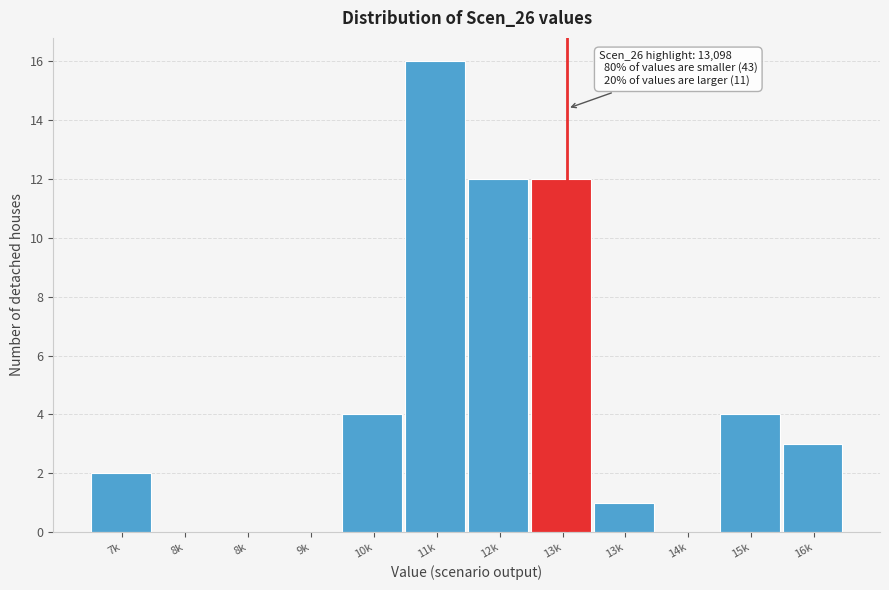

Are the bars horizontal?

No